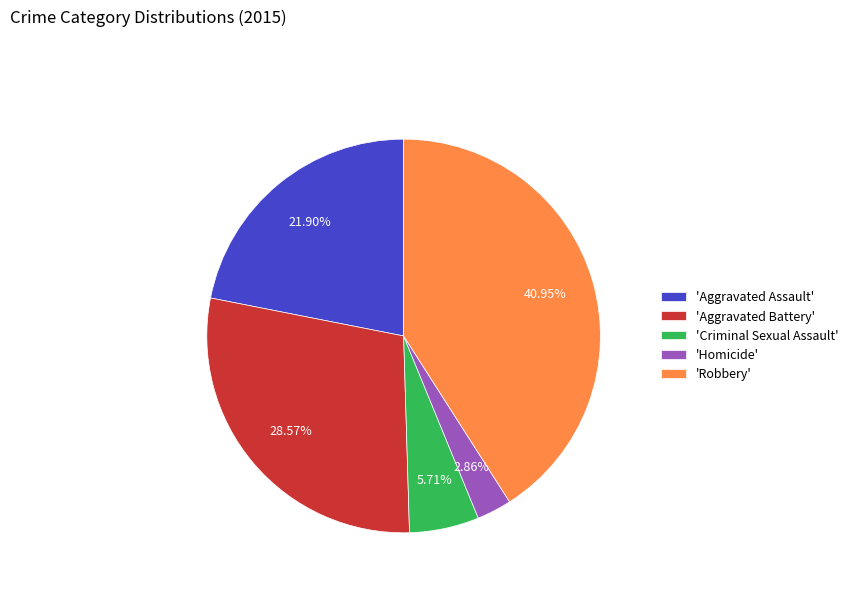

Combined, do 'Robbery' and 'Aggravated Battery' account for over 50%?

Yes